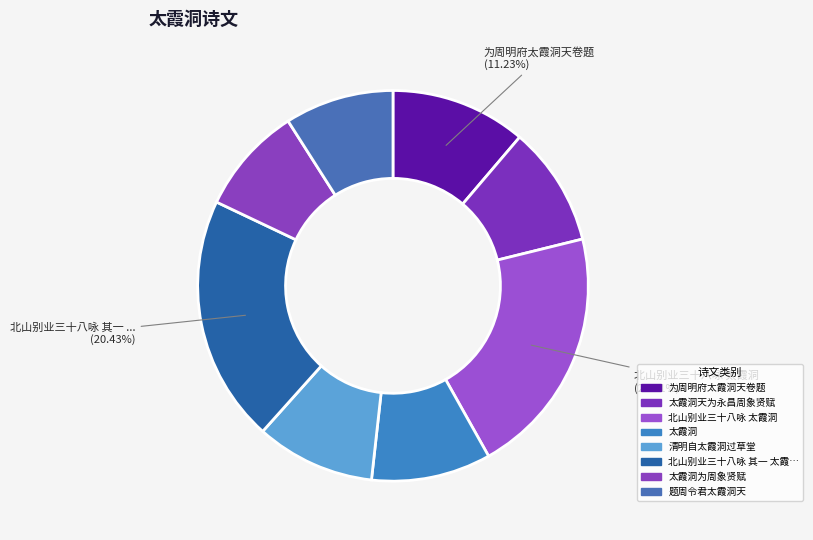

Is there any slice that represents more than half of the pie?

No